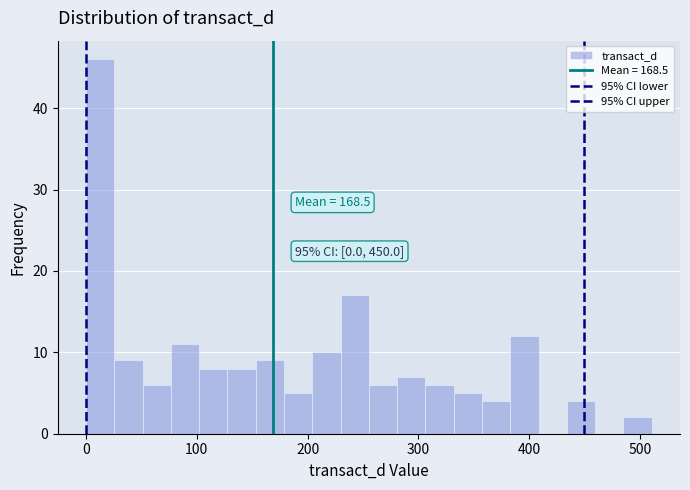

Around what value on the x-axis is the tallest bar? Give the approximate position of its centre, as read against the axis.

10